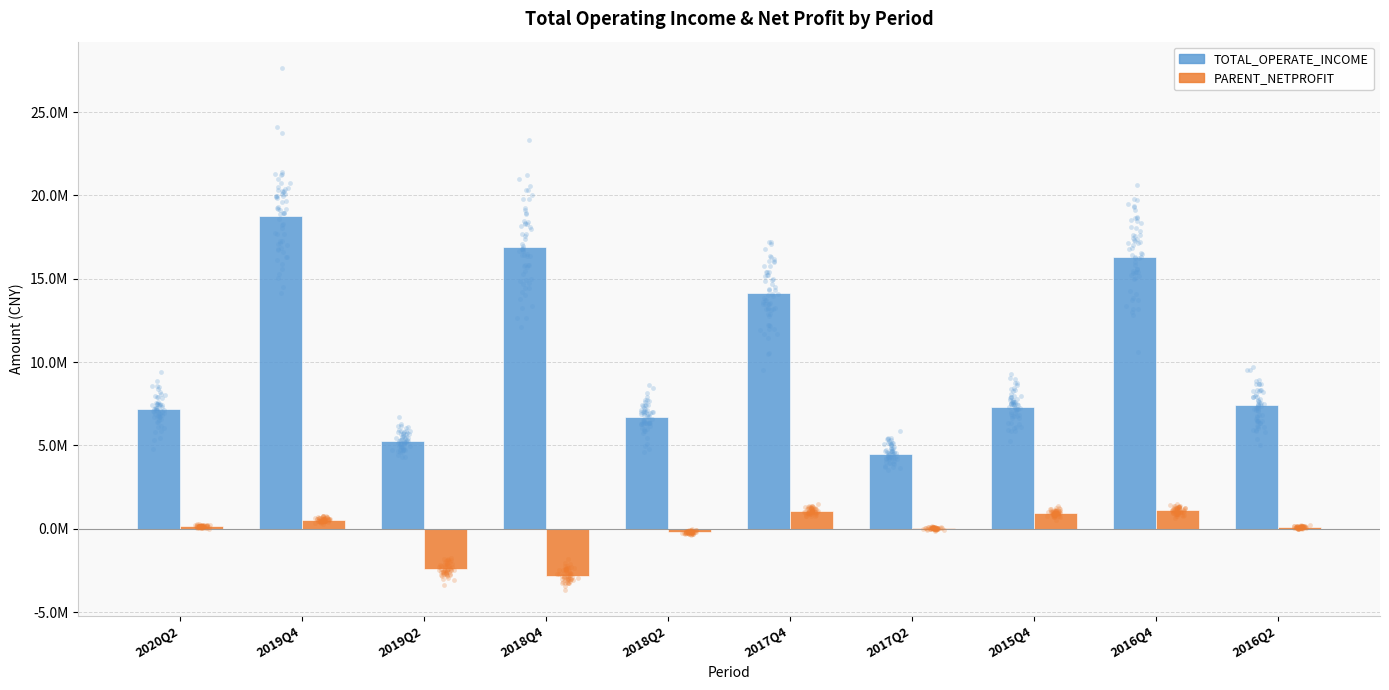

Which series contains the lowest Y value?

PARENT_NETPROFIT